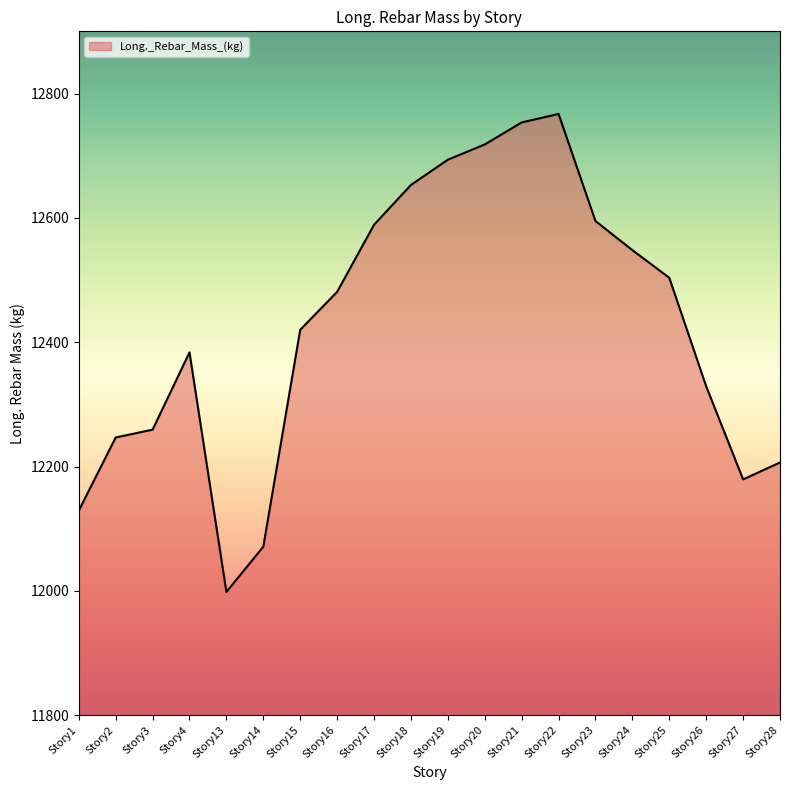

What is the change in value from Story14 to Story19?

+622.3